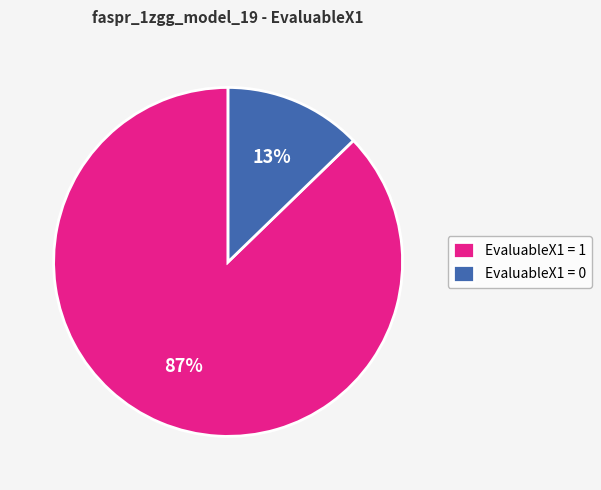

To the nearest percent, what is the difference between the largest and smallest slice percentages?

74%